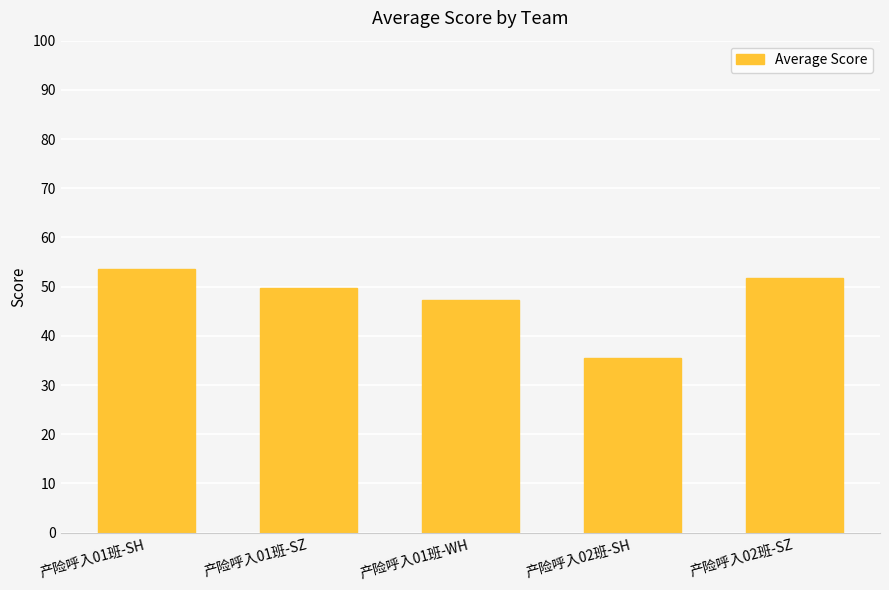

At which category does the chart reach its peak across all series?

产险呼入01班-SH